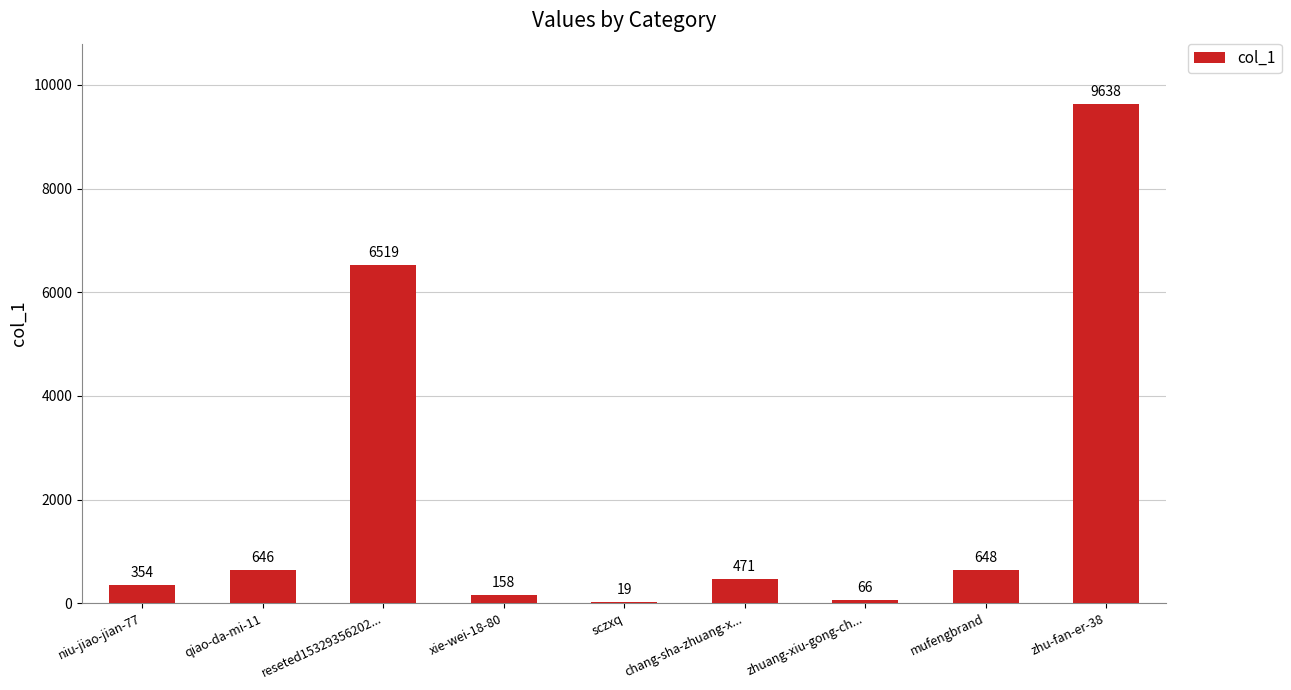

The chart shows a value of 158 at xie-wei-18-80. True or false?

True